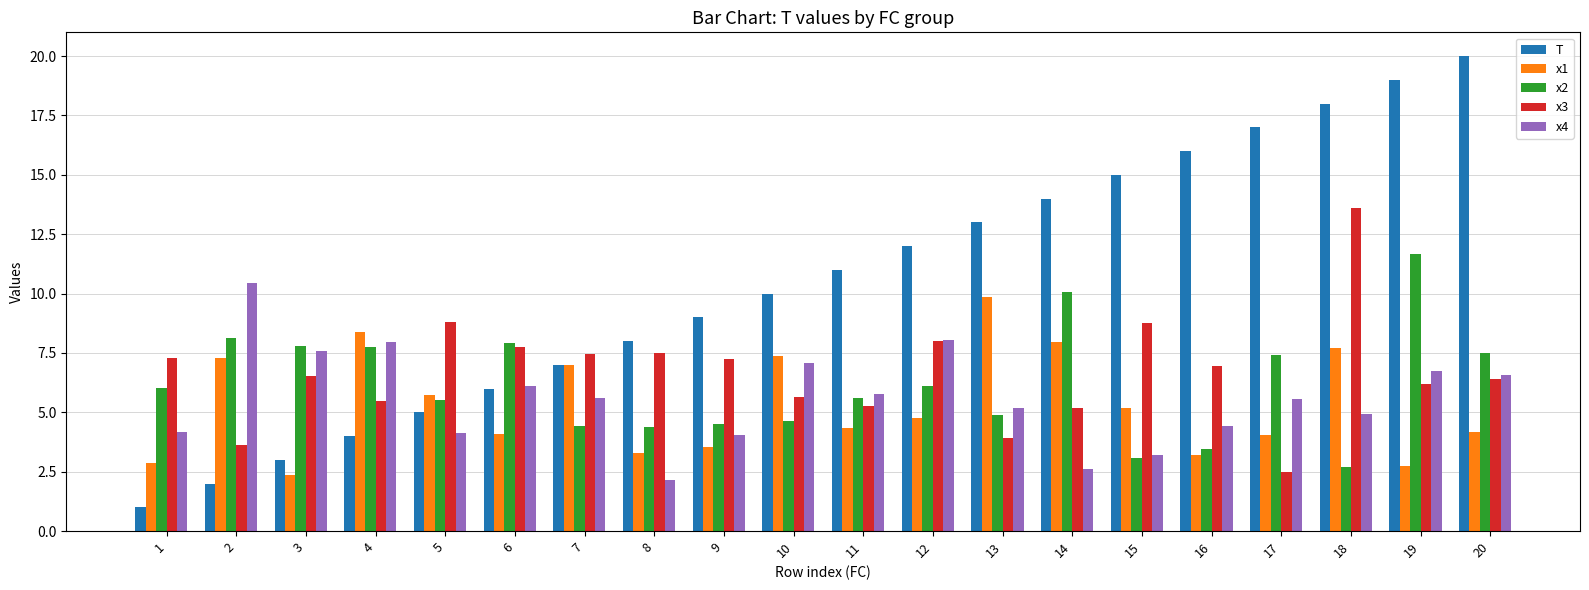

What is the sum of all x2 values?

123.5